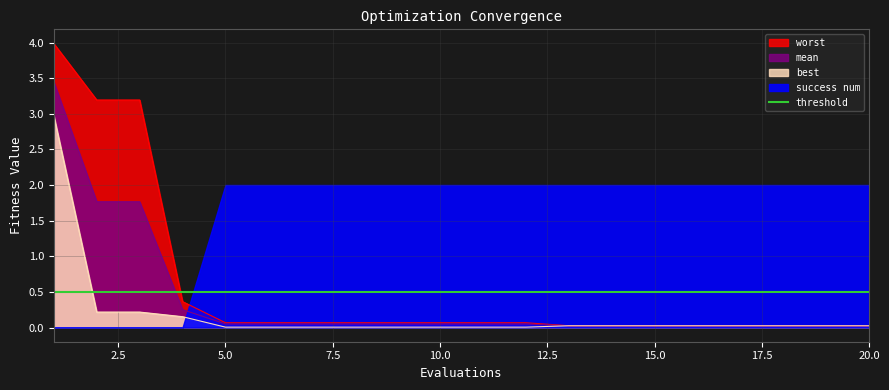

The best series shows 0.0 at 5.0. True or false?

True